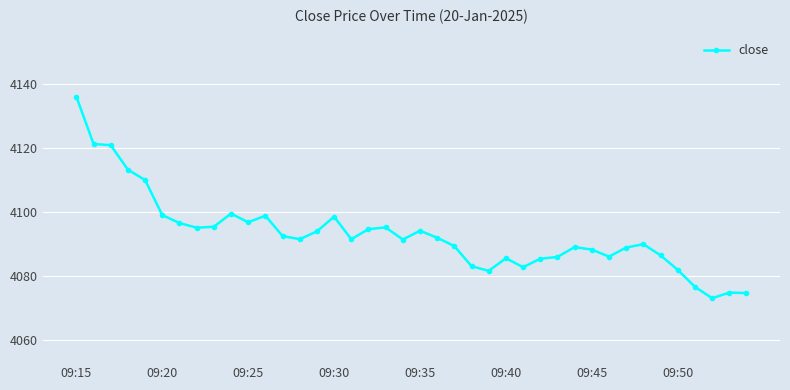

True or false: there are more than 2 points higher than both neighbors.

True